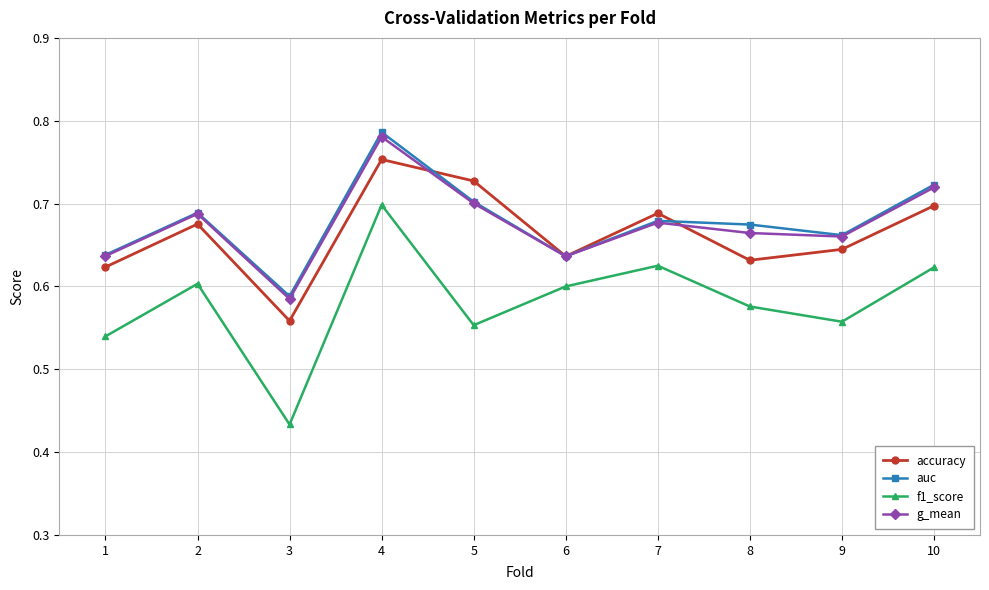

Where is the first local minimum for g_mean?

3